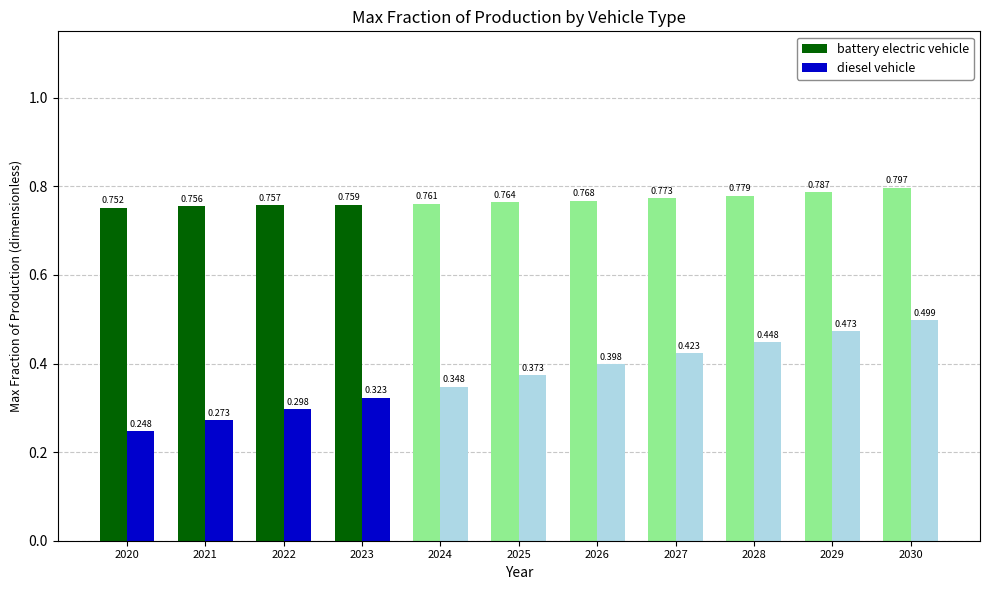

What is the value of the diesel vehicle bar at the 3rd from the left?

0.3